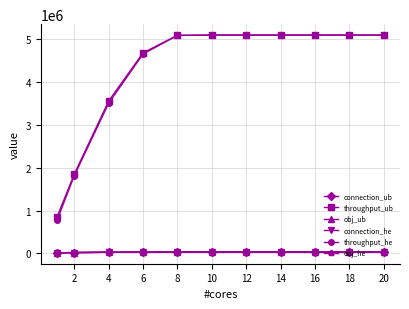

How many lines are shown in the chart?

6